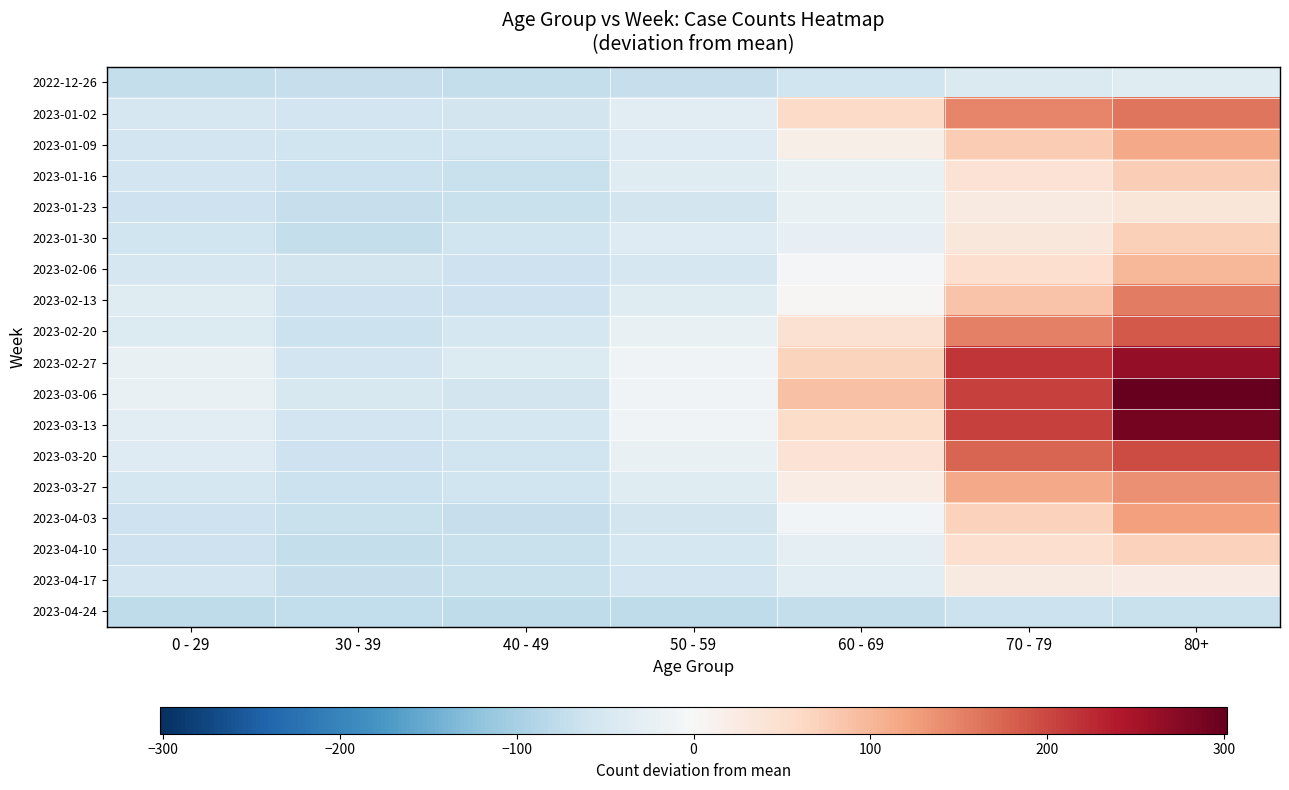

At which category is the sum across all series the highest?

80+